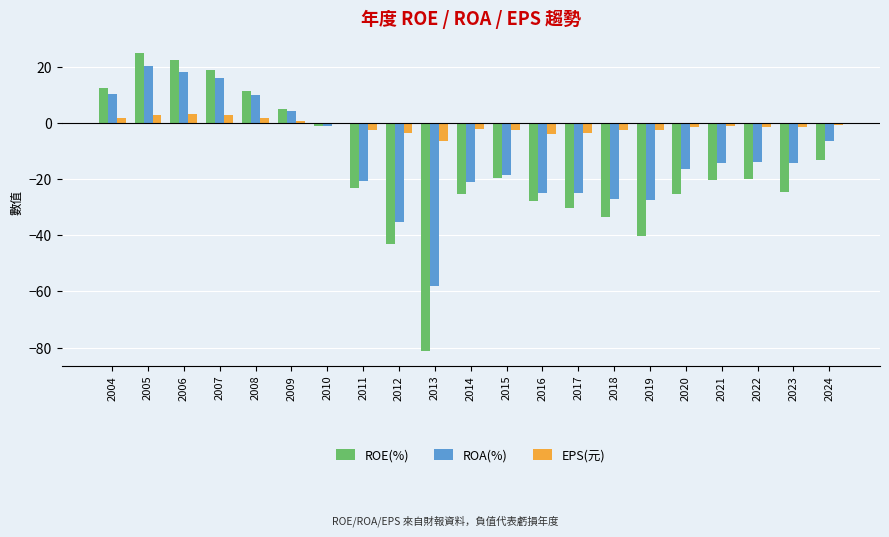

True or false: ROE(%) has a value of -27.5 at 2022.

False